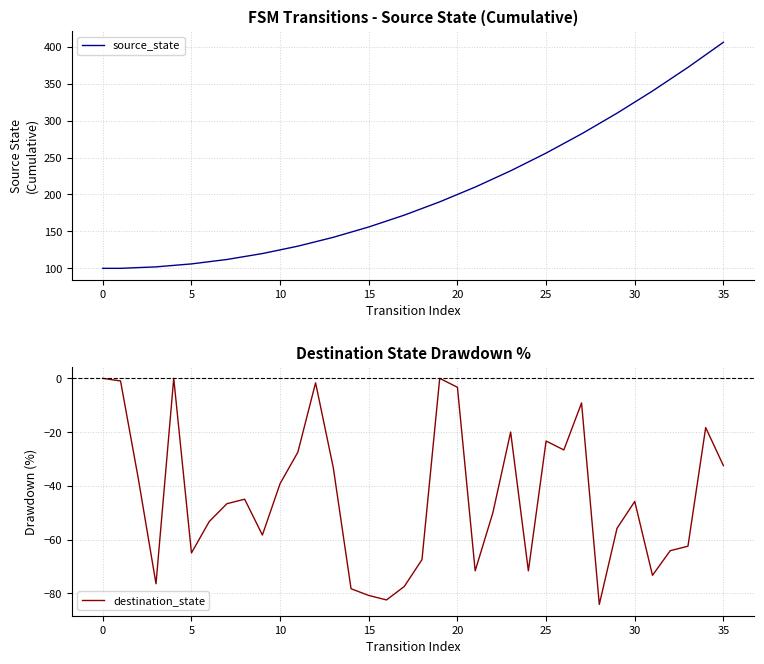

In destination_state, how many points are higher than both neighbors (excluding endpoints)?

9